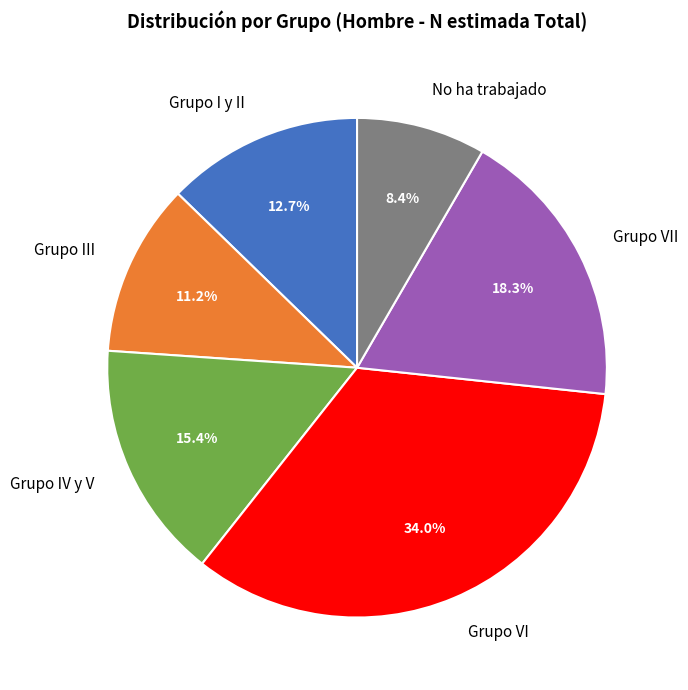

Approximately how many times larger is the value at Grupo VII compared to No ha trabajado?

2.2